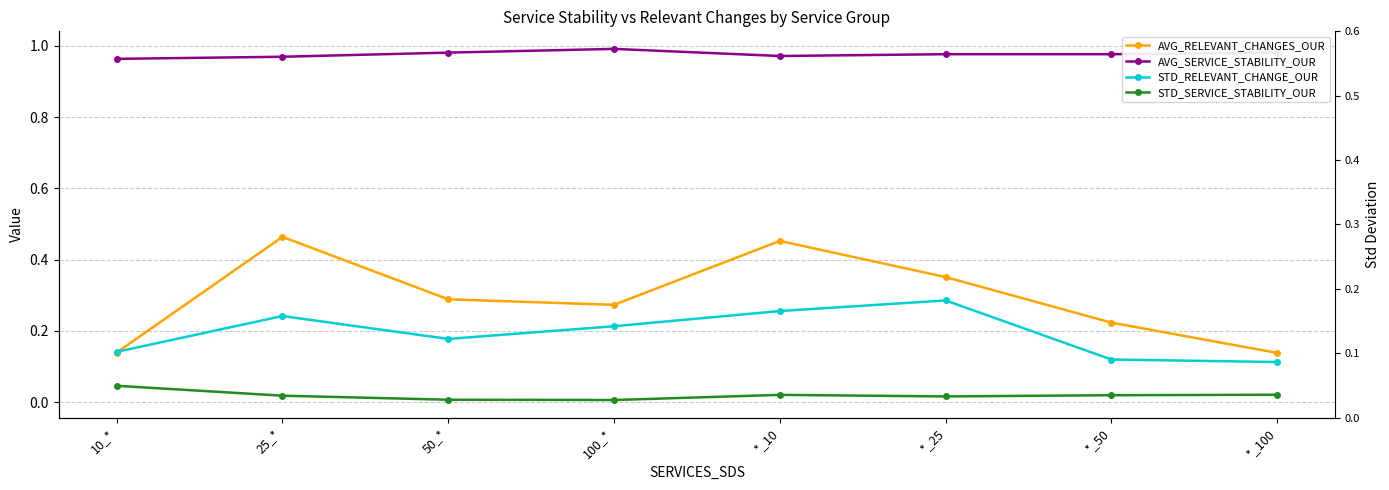

What is the sum of the STD_RELEVANT_CHANGE_OUR values at 50_* and *_100?

0.3